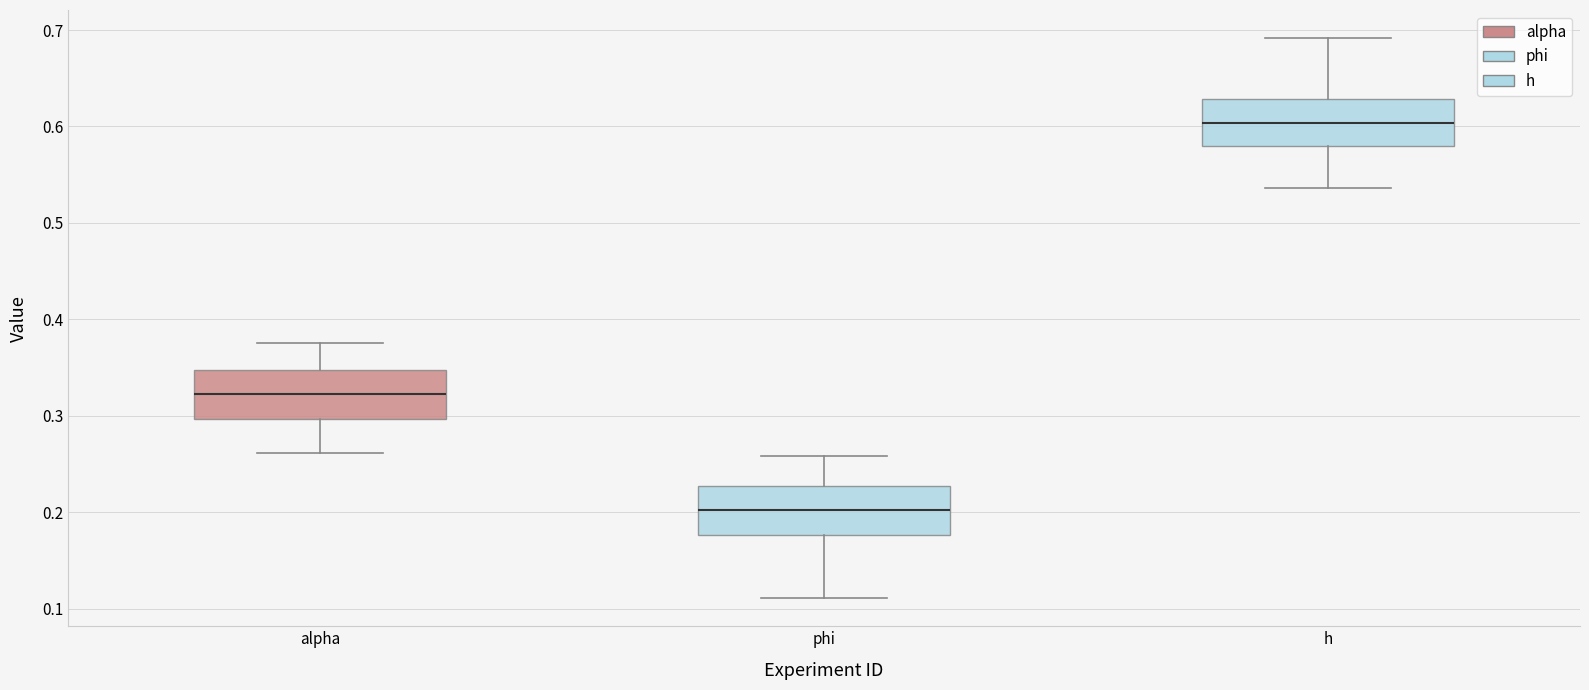

Which box's median line is the lowest?

phi